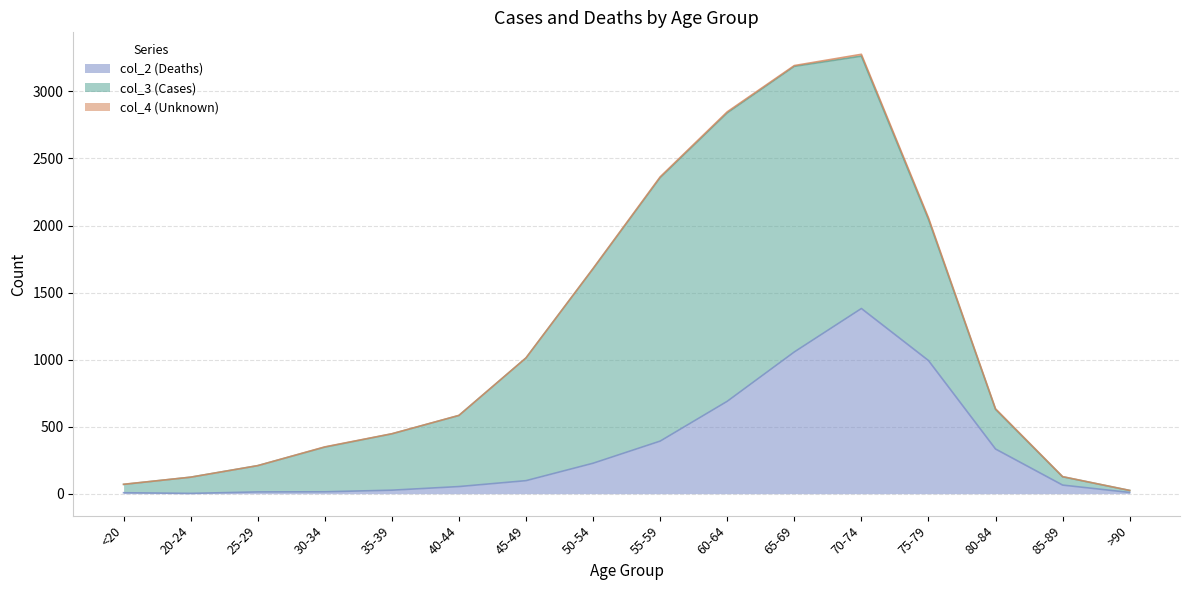

True or false: col_2 (Deaths) and col_4 (Unknown) intersect in this chart.

False